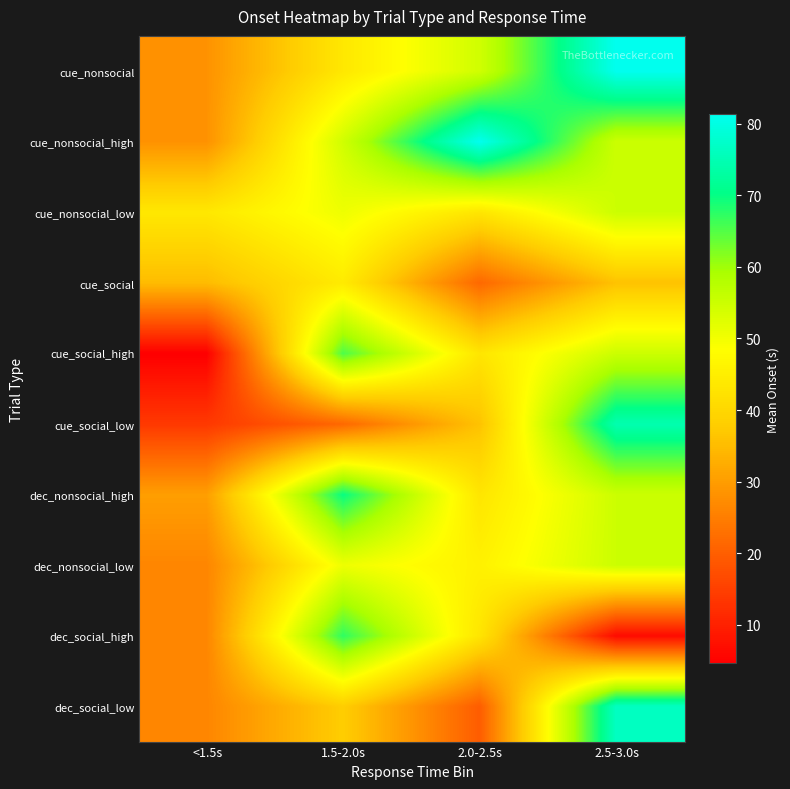

At which category is the sum across all series the highest?

2.5-3.0s